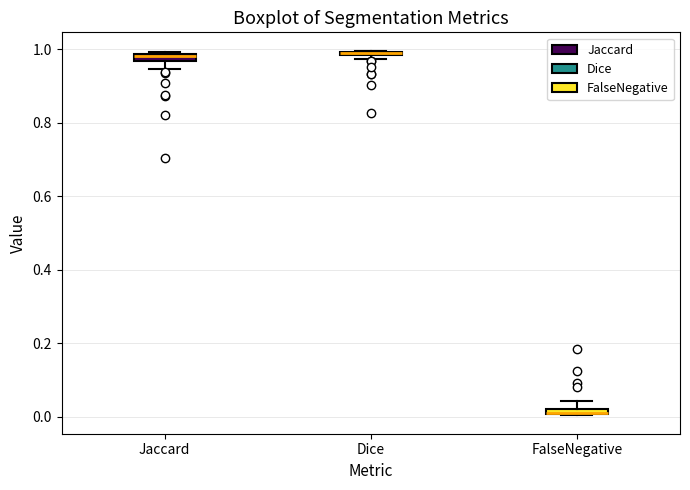

Where is the upper edge of the box for Dice on the y-axis? The values are not printed on the chart, so give them approximately, as read against the axis.

1.00